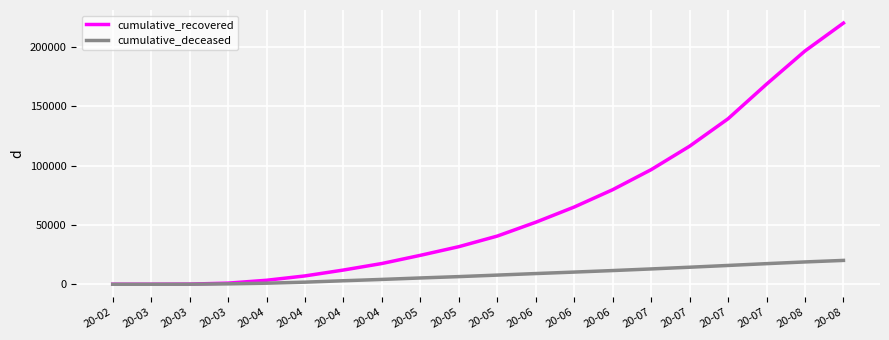

Read the cumulative_deceased value at 20-07, to the nearest 10.

15850